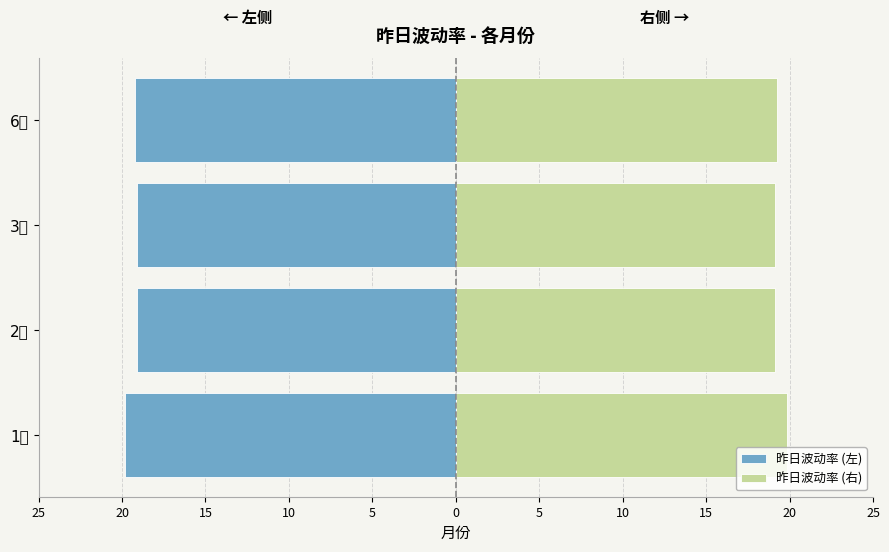

The 昨日波动率 (左) series shows -9.2 at 2月. True or false?

False